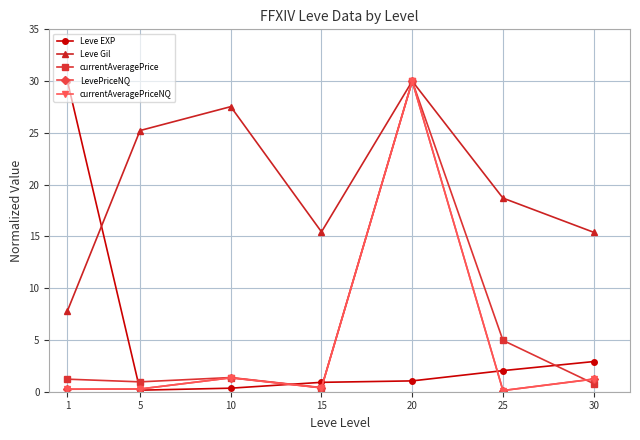

Is the value of currentAveragePrice at 1 greater than the value of currentAveragePriceNQ at 1?

Yes